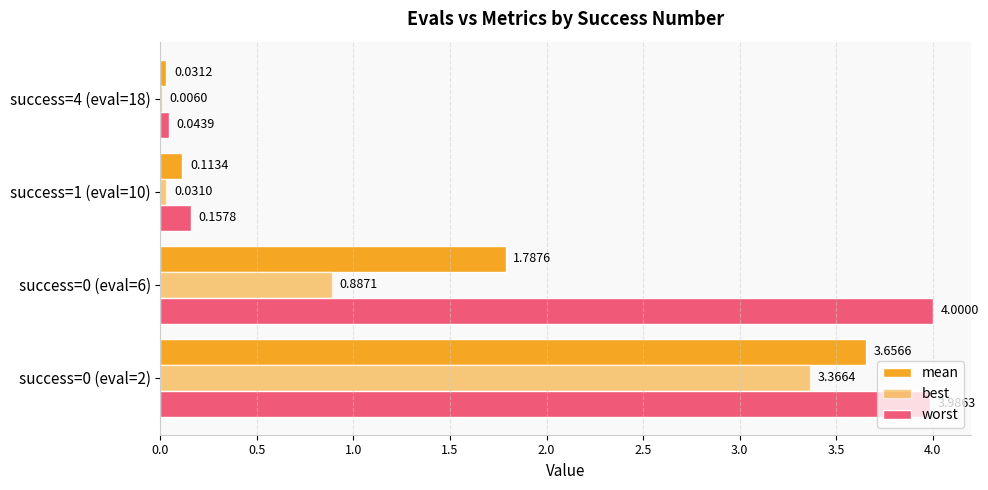

Count the number of data series in this chart.

3